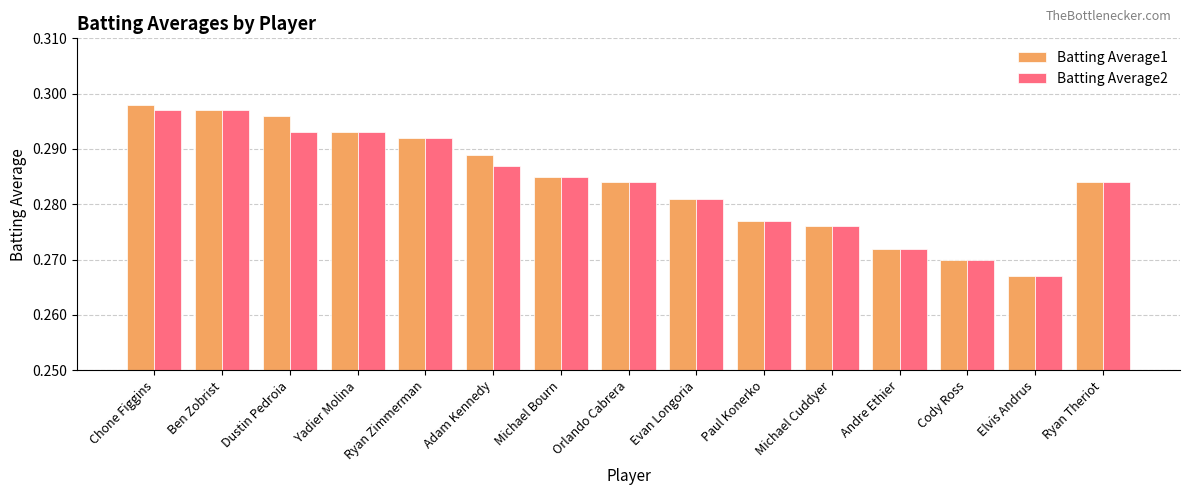

Where is Batting Average2 nearest to the value 0?

Elvis Andrus